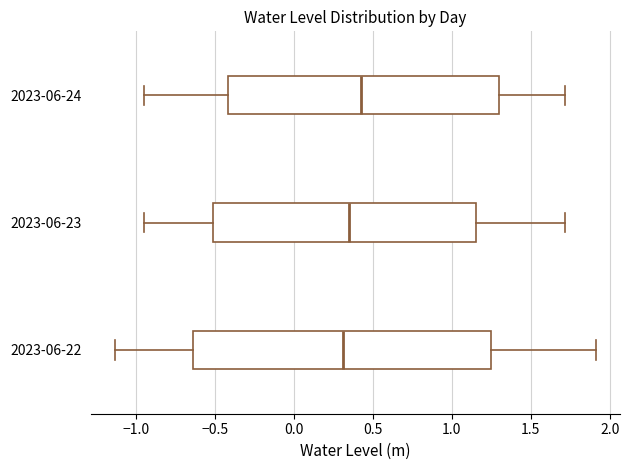

Reading bottom to top, read every box against the x-axis: the position of its median line, the range the box covers, and the ends of its whiskers. The values are not printed on the chart, so give them approximately, as read against the axis.

2023-06-22: median 0.30, box -0.65 to 1.25, whiskers -1.15 to 1.90
2023-06-23: median 0.35, box -0.50 to 1.15, whiskers -0.95 to 1.70
2023-06-24: median 0.45, box -0.40 to 1.30, whiskers -0.95 to 1.70